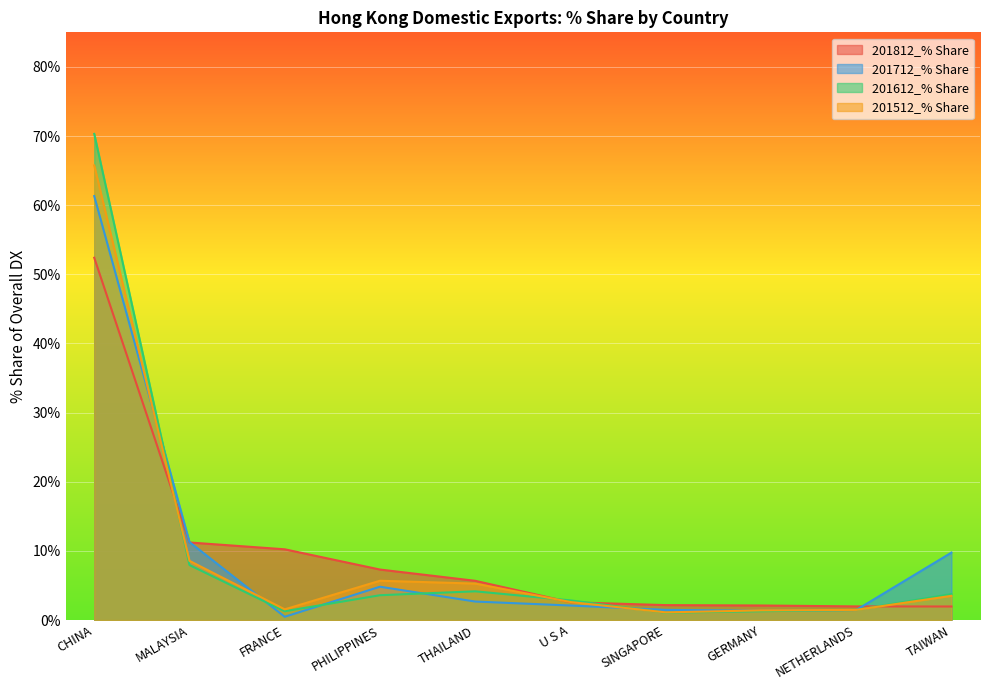

How many lines are shown in the chart?

4